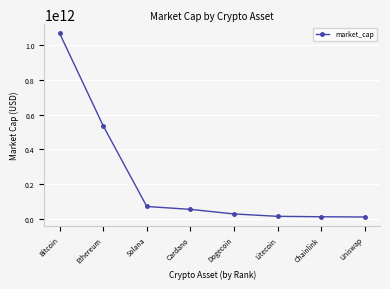

The value at Bitcoin is 515987790593. True or false?

False